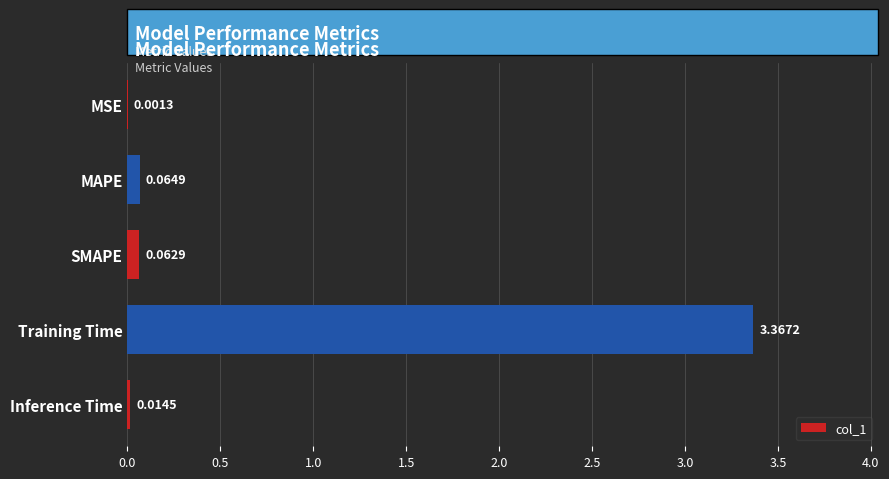

What is the sum of all values?

3.5